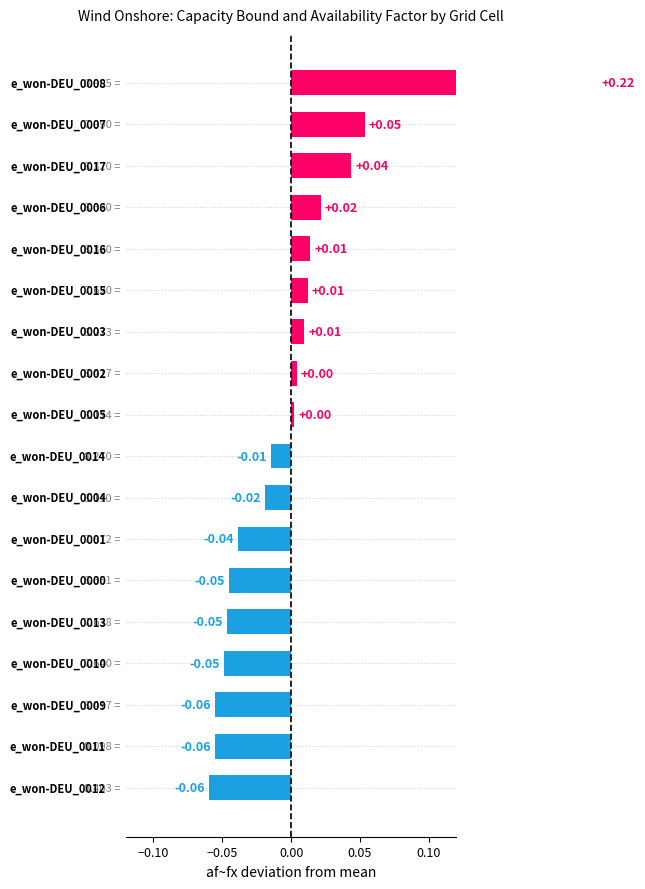

The chart shows a value of -0.1 at 15. True or false?

False